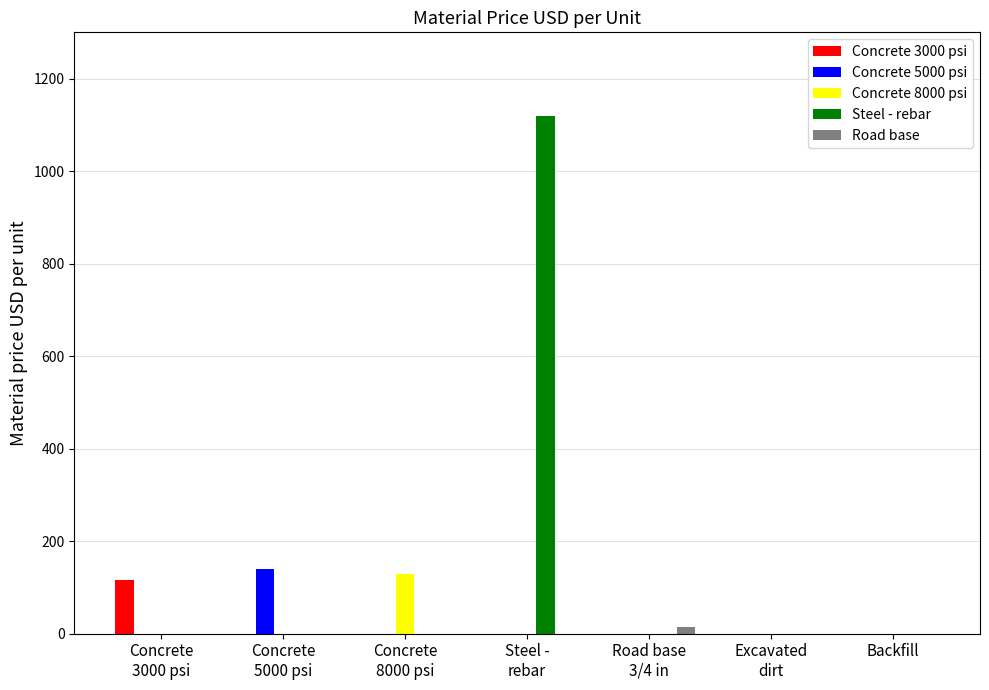

The value of Concrete 3000 psi at Concrete
8000 psi is 69. True or false?

False